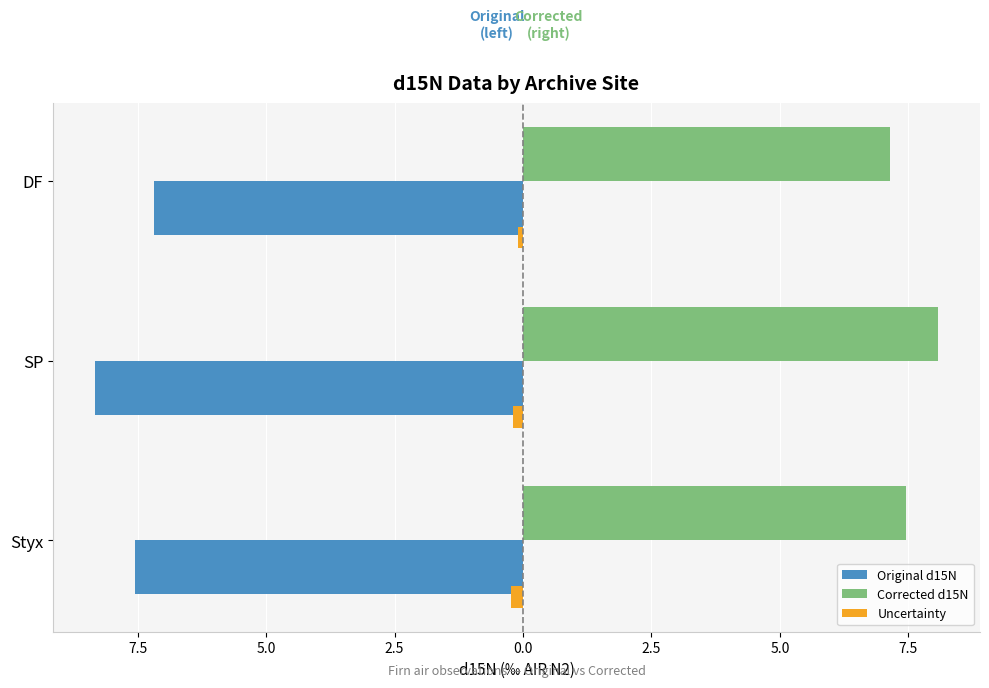

What are all the series names shown in the legend?

Original d15N, Corrected d15N, Uncertainty